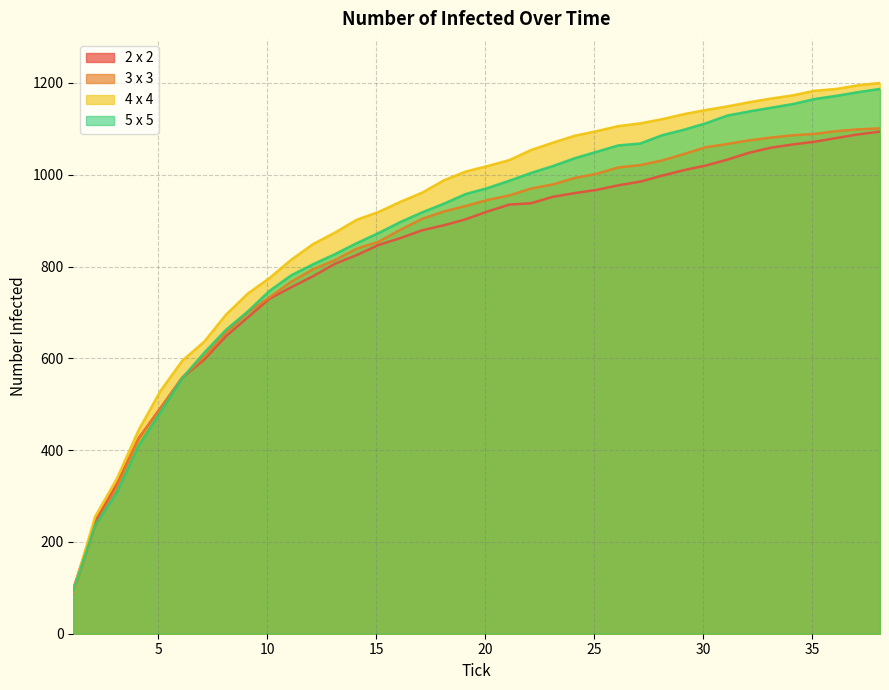

What is the label of the 27th point from the right?

12.1